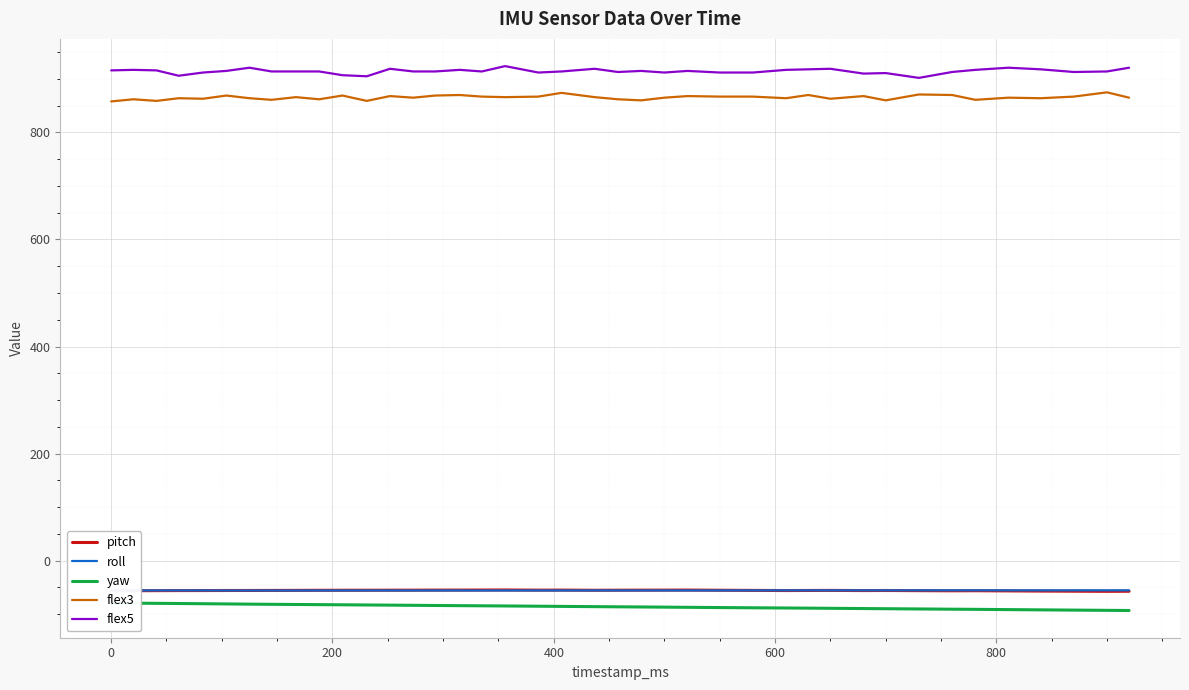

True or false: flex5 and flex3 intersect in this chart.

False